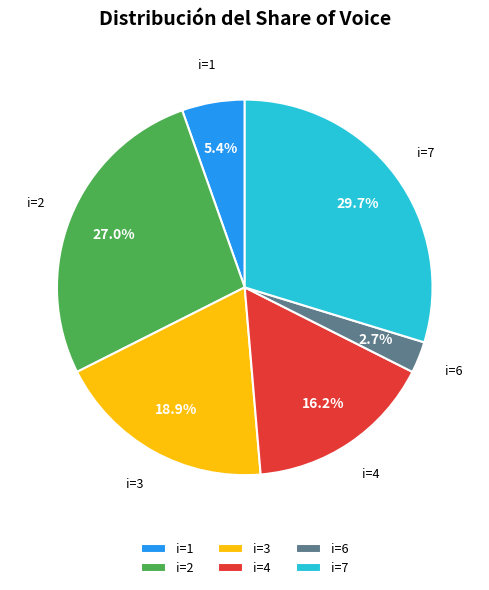

Rank the categories by value from lowest to highest.

i=6, i=1, i=4, i=3, i=2, i=7